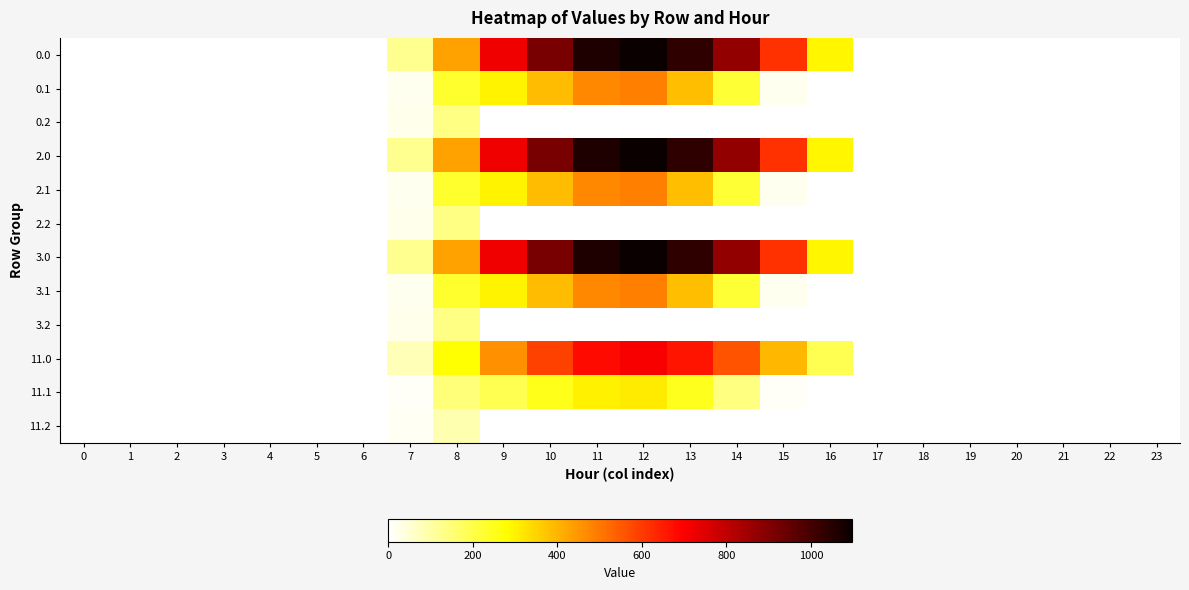

At how many categories does at least one series exceed 425?

8